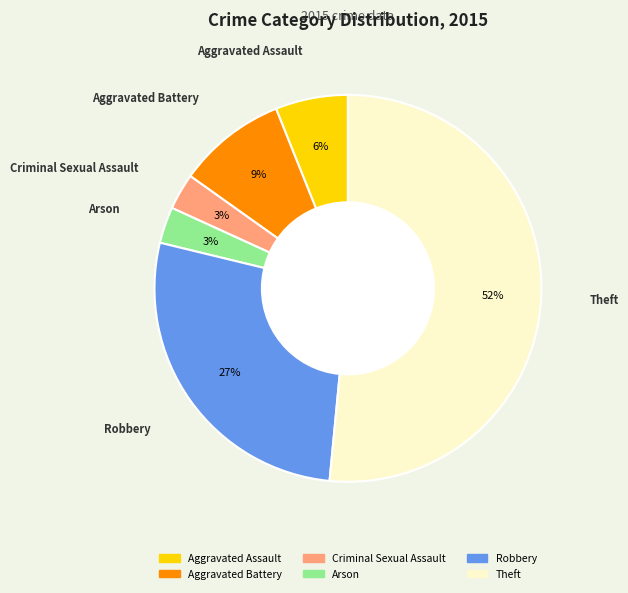

Is it true that Aggravated Assault is 1% of the pie?

False